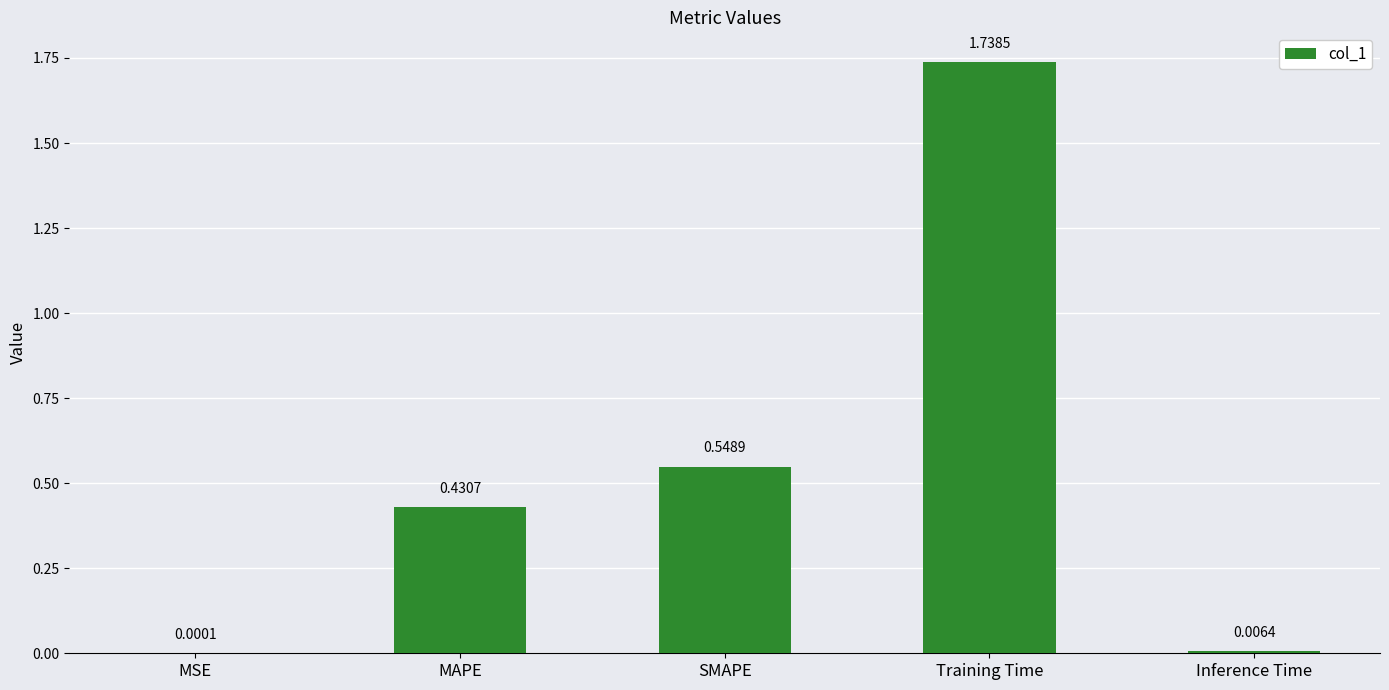

What is the change in value from Training Time to Inference Time?

-1.7